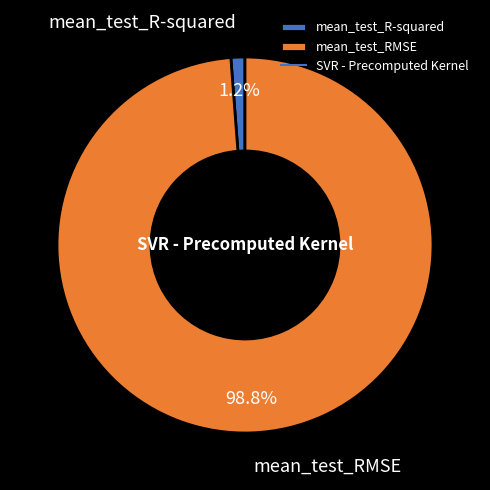

Count the number of slices in the pie.

2